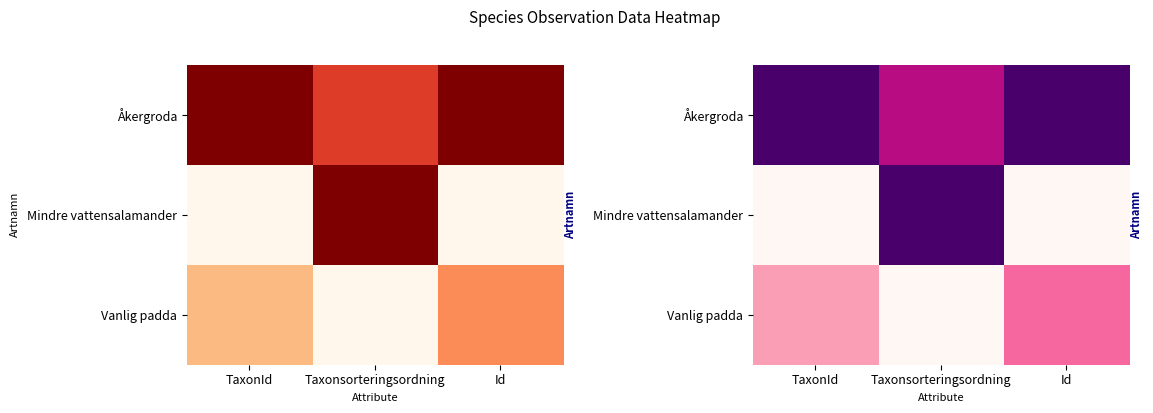

The Åkergroda series shows 1.0 at TaxonId. True or false?

True